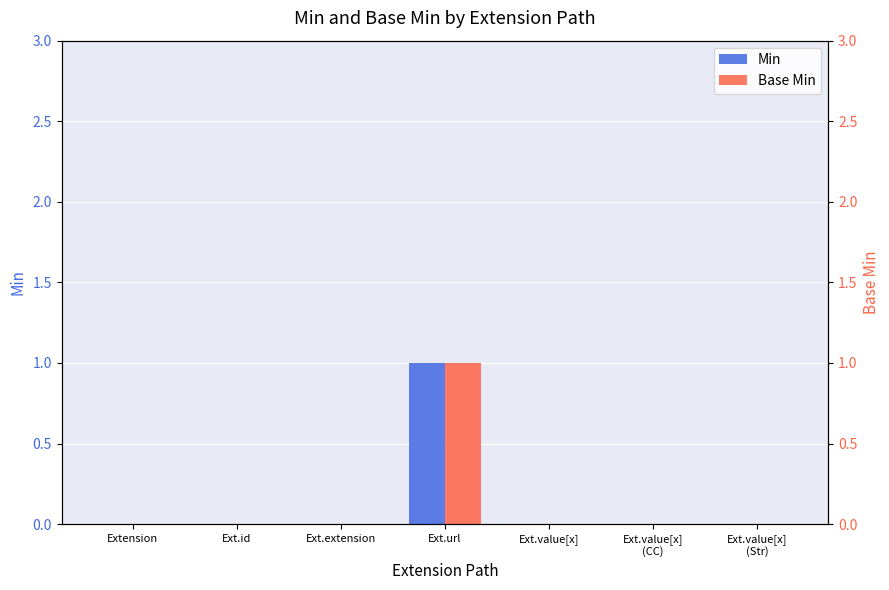

Reading left to right, extract all data points from this chart.

Min: Extension=0	Ext.id=0	Ext.extension=0	Ext.url=1	Ext.value[x]=0	Ext.value[x]
(CC)=0	Ext.value[x]
(Str)=0
Base Min: Extension=0	Ext.id=0	Ext.extension=0	Ext.url=1	Ext.value[x]=0	Ext.value[x]
(CC)=0	Ext.value[x]
(Str)=0